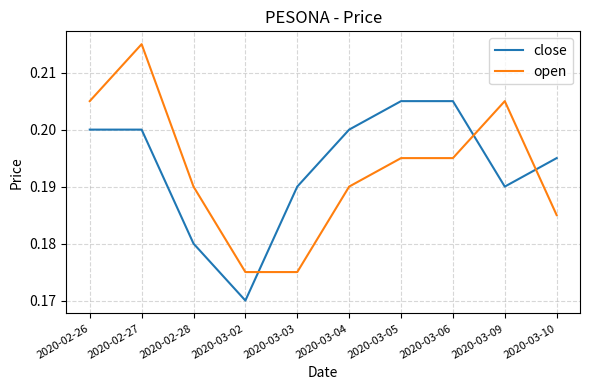

What is the total value across all series at 2020-03-04?

0.4